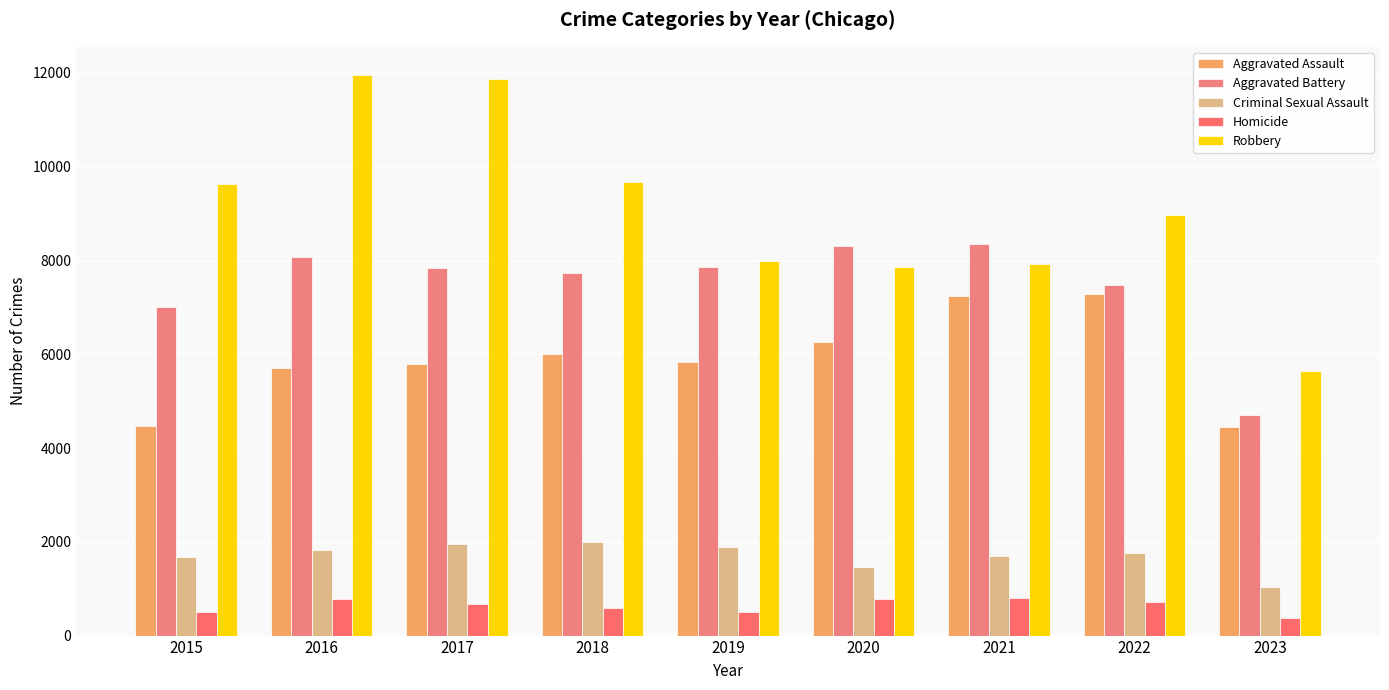

Reading right to left, list all the values displayed in this chart.

Aggravated Assault: 2023=4444	2022=7278	2021=7243	2020=6263	2019=5841	2018=6001	2017=5793	2016=5712	2015=4480
Aggravated Battery: 2023=4710	2022=7486	2021=8346	2020=8319	2019=7857	2018=7734	2017=7845	2016=8085	2015=7018
Criminal Sexual Assault: 2023=1041	2022=1768	2021=1700	2020=1467	2019=1888	2018=1998	2017=1957	2016=1831	2015=1680
Homicide: 2023=374	2022=718	2021=804	2020=787	2019=498	2018=589	2017=672	2016=786	2015=496
Robbery: 2023=5641	2022=8965	2021=7918	2020=7855	2019=7994	2018=9680	2017=11880	2016=11960	2015=9638